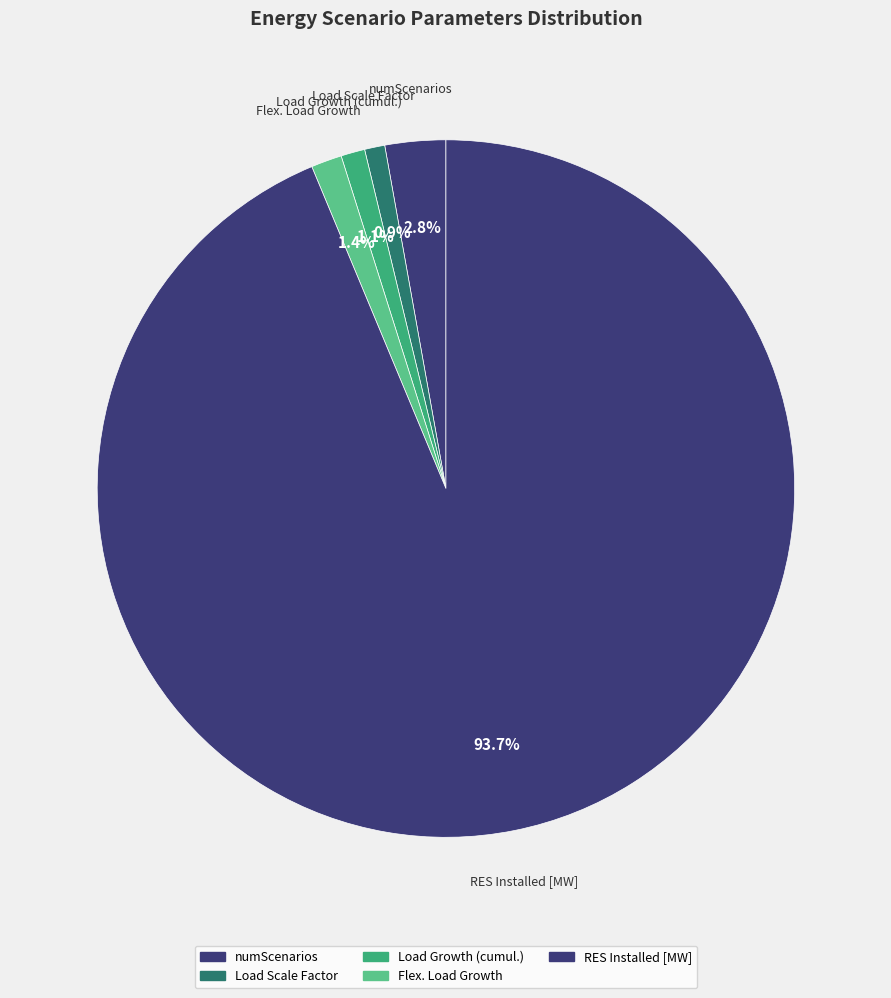

How many segments does this pie chart have?

5